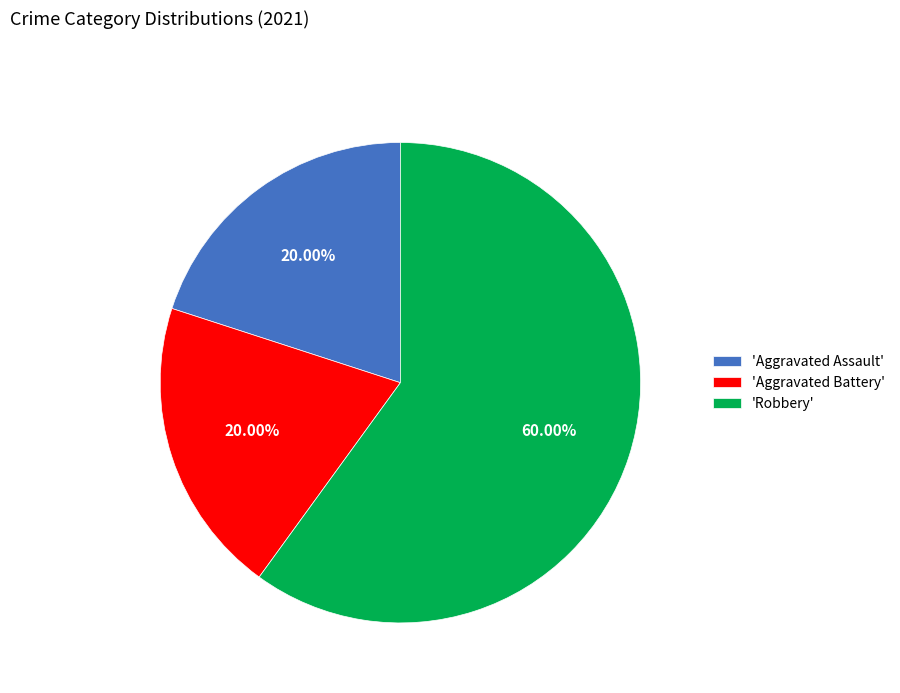

Approximately how many times larger is the value at 'Robbery' compared to 'Aggravated Assault'?

3.0